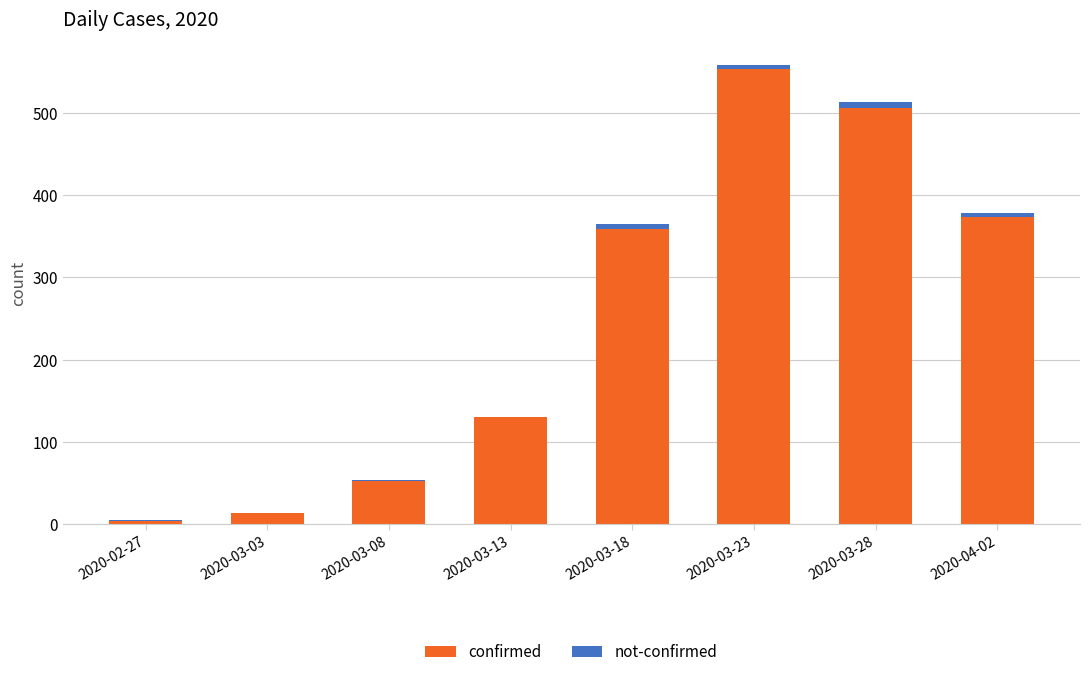

Are the bars grouped side by side (vs. stacked)?

No